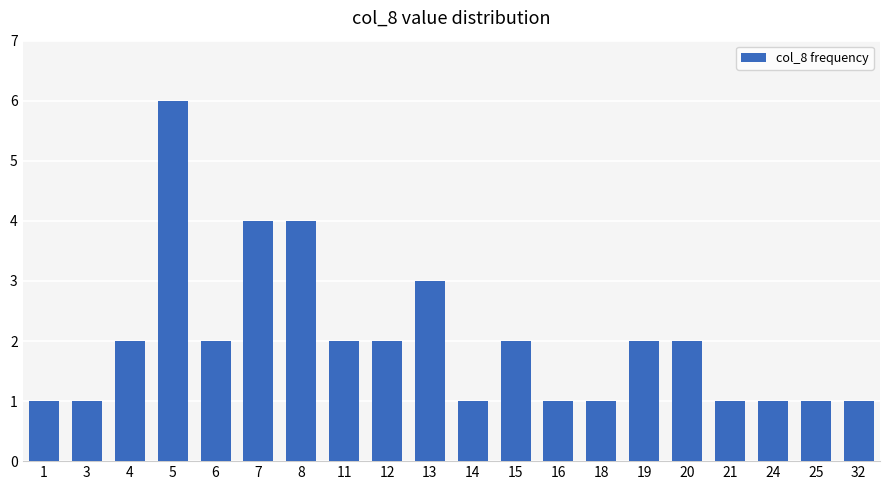

What is the greatest value displayed?

6